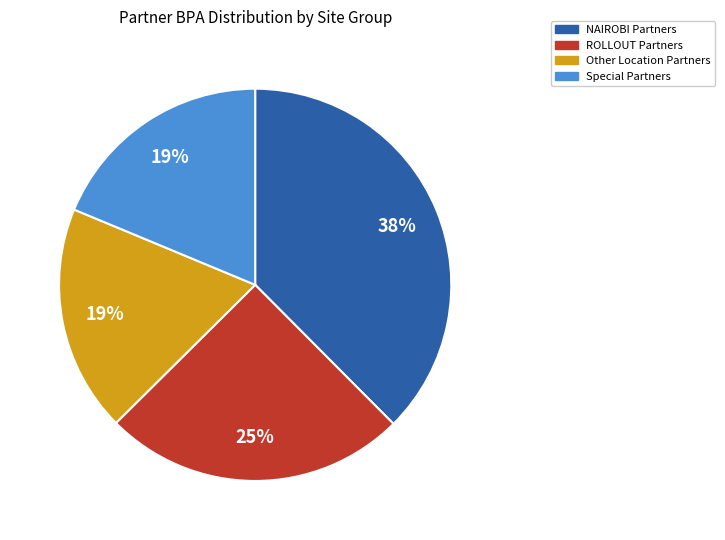

What percentage is the Special Partners slice, to the nearest percent?

19%